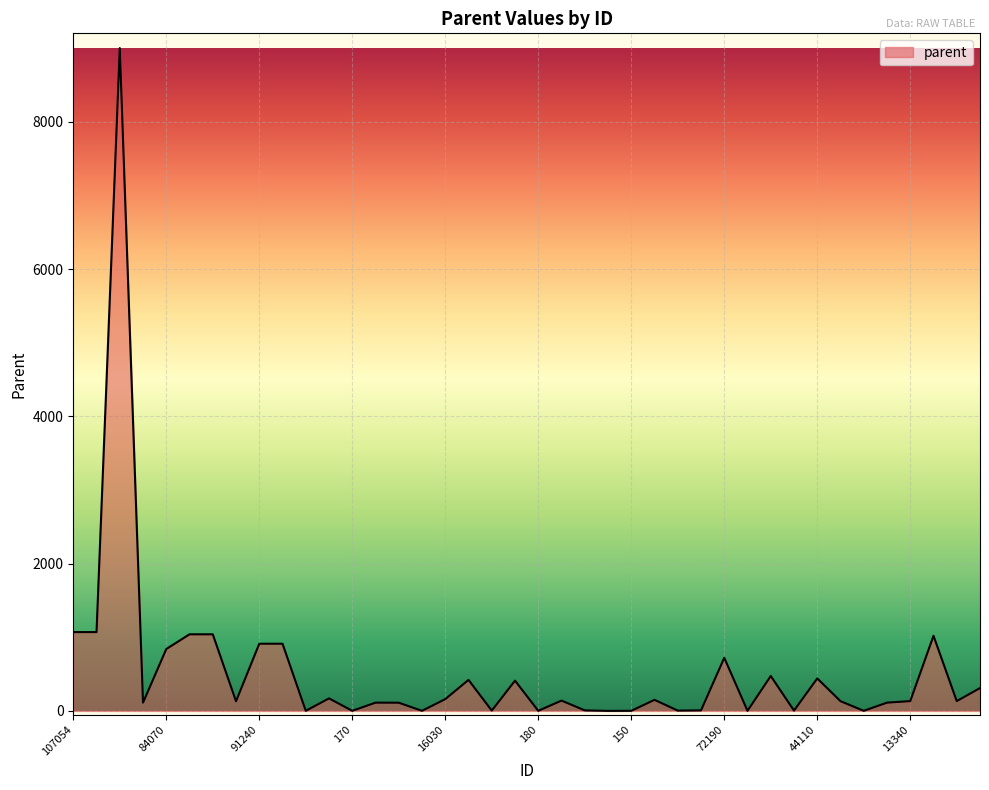

What is the average value?

533